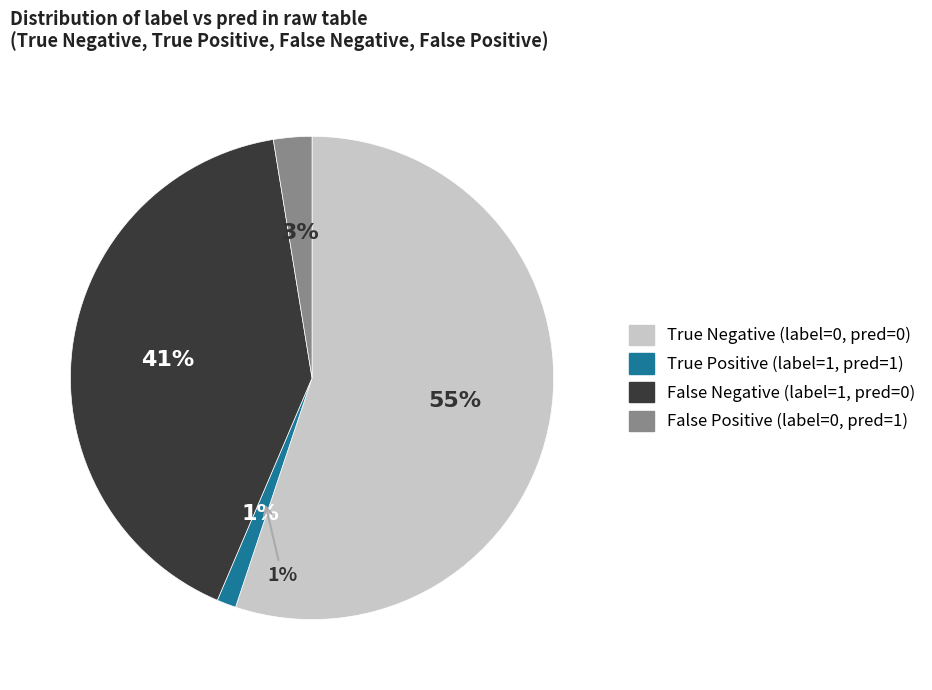

How many segments does this pie chart have?

2